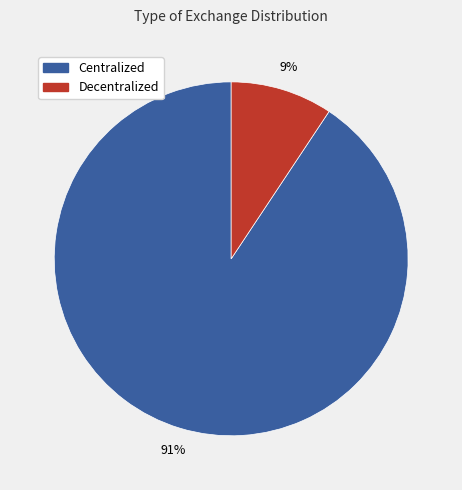

To the nearest percent, what is the average slice percentage?

50%